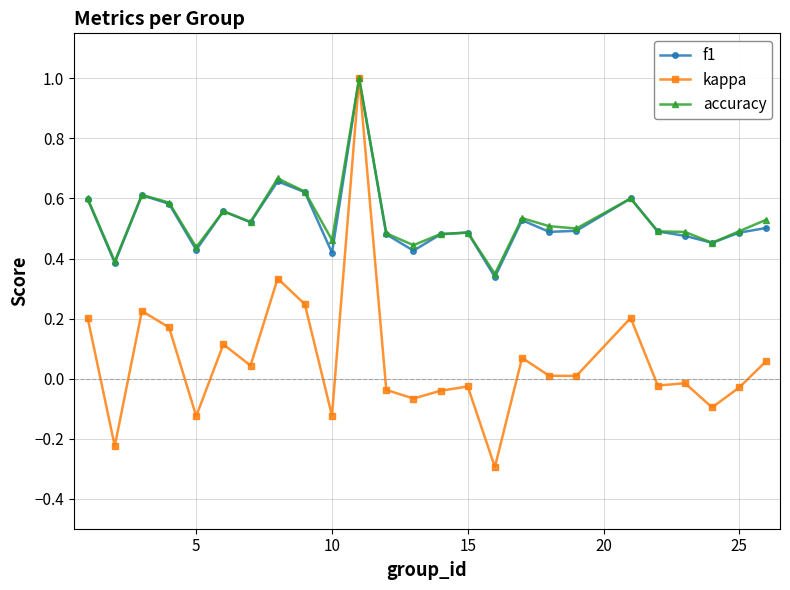

Which series has the widest spread of values?

kappa